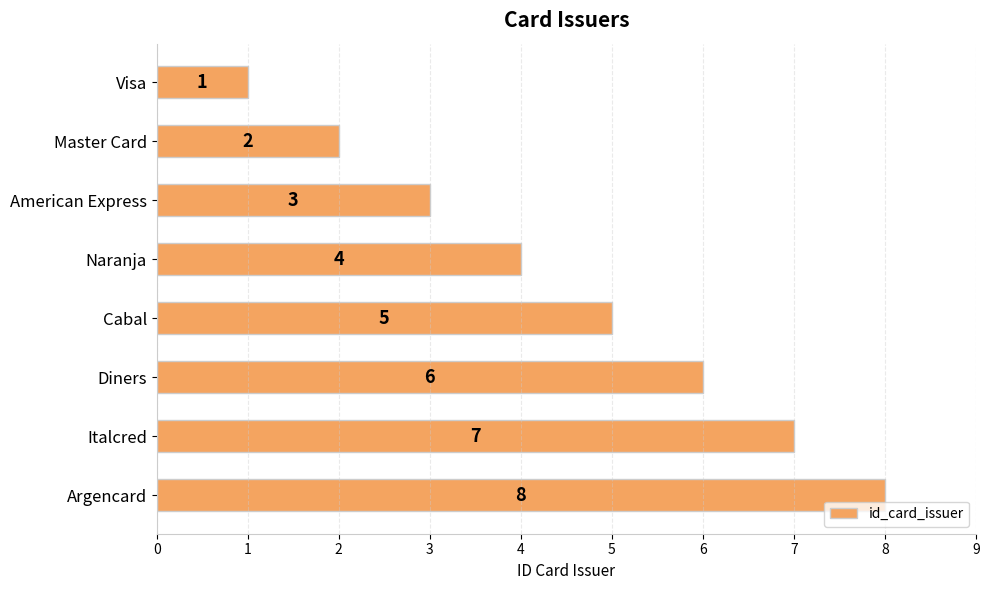

At which label is the value closest to 4?

Naranja